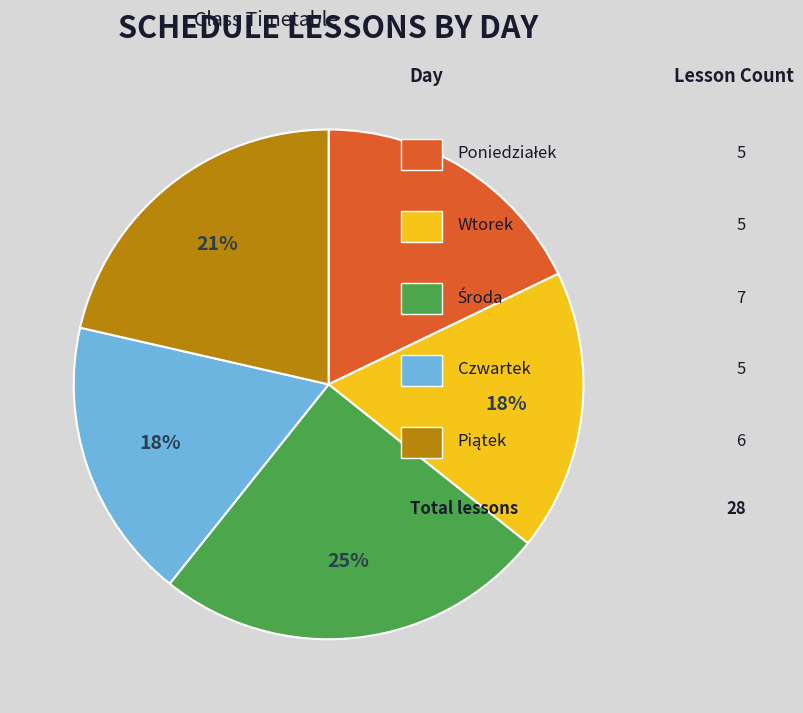

Count the number of slices in the pie.

5